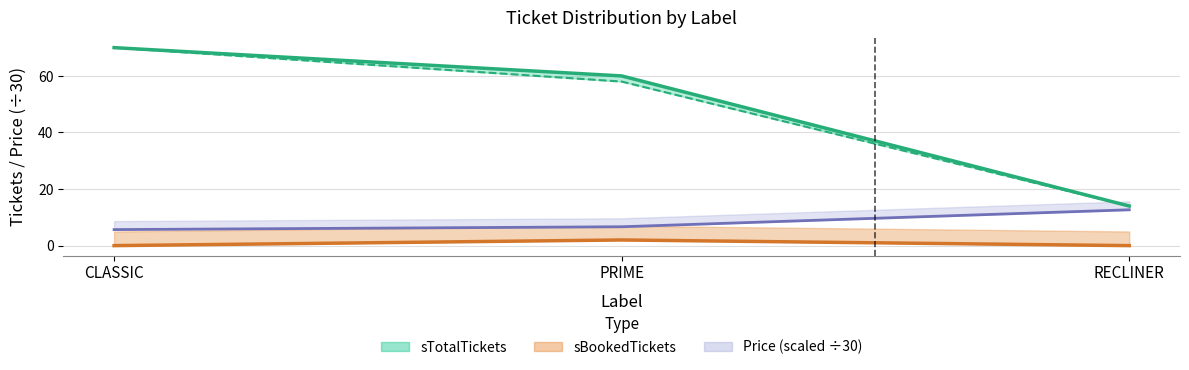

What is the label of the 3rd point from the right?

CLASSIC